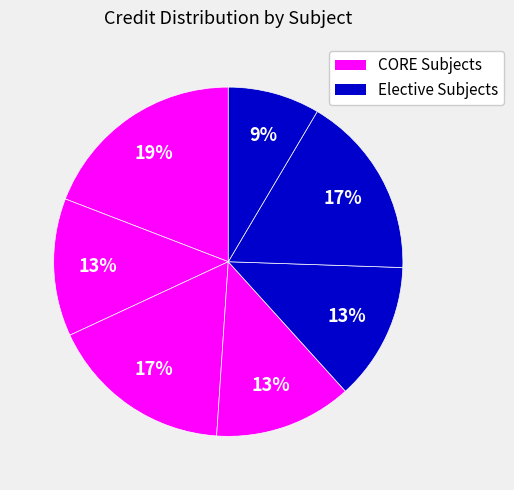

Count the number of slices in the pie.

7